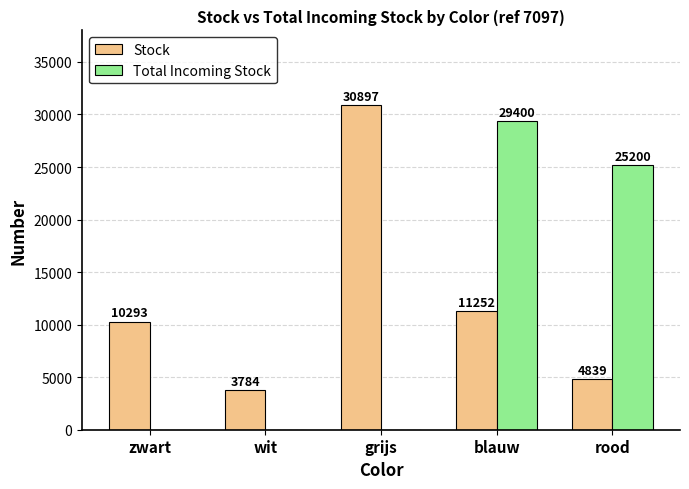

What are all the series names shown in the legend?

Stock, Total Incoming Stock